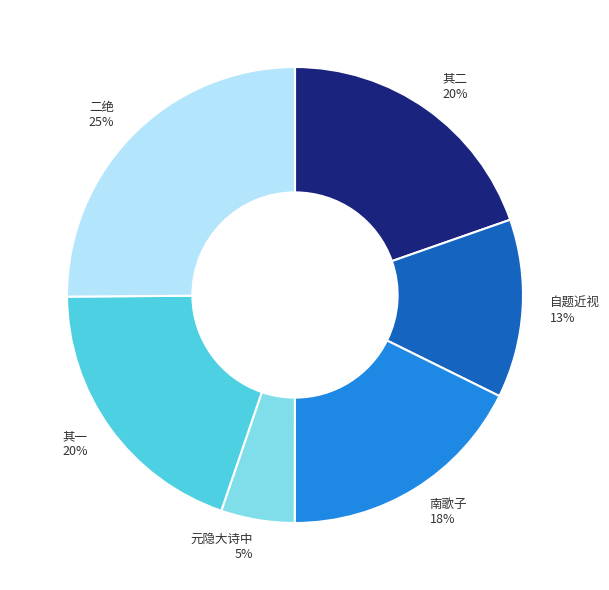

Is there a majority slice in this chart?

No